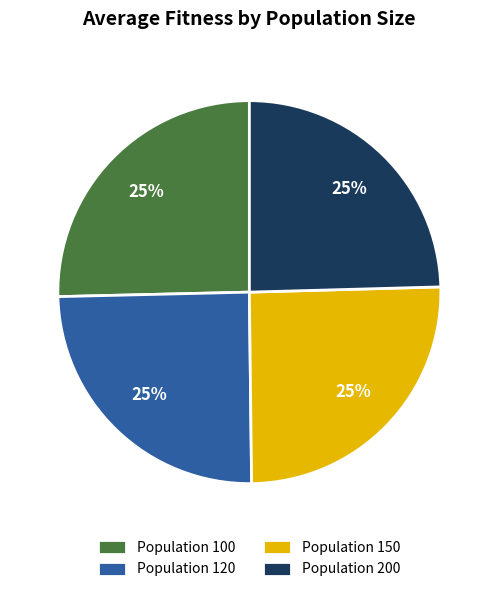

Is there any slice that represents more than half of the pie?

No